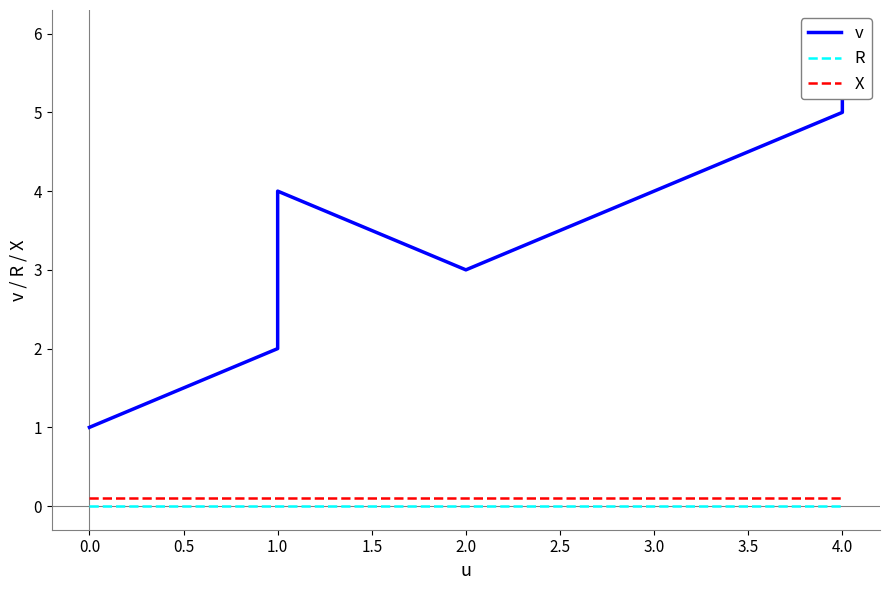

At how many categories does at least one series exceed 2?

4